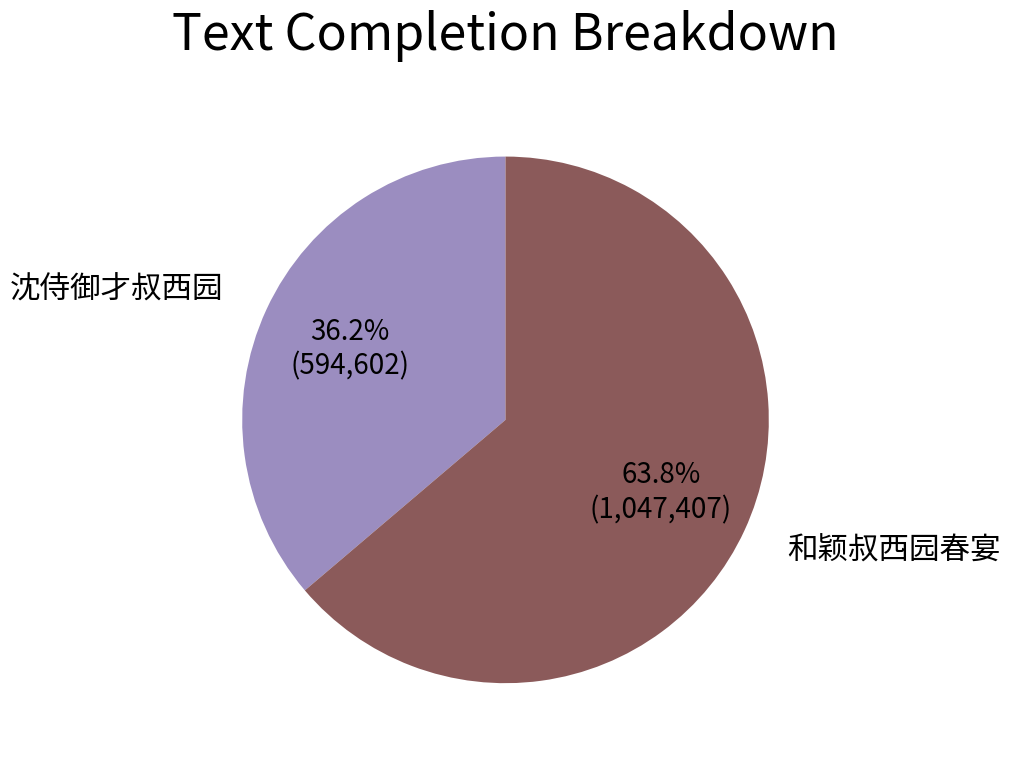

To the nearest percent, what is the difference between the largest and smallest slice percentages?

28%